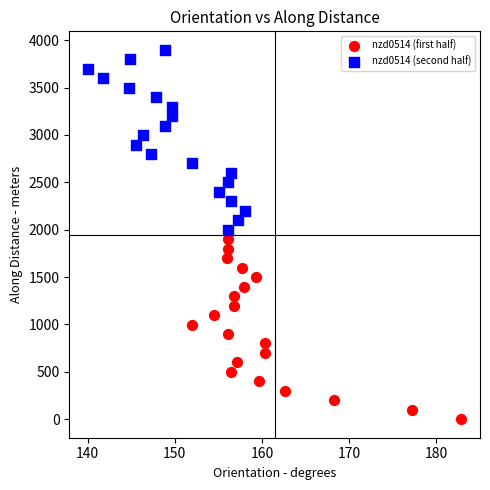

Which series contains the lowest Y value?

nzd0514 (first half)